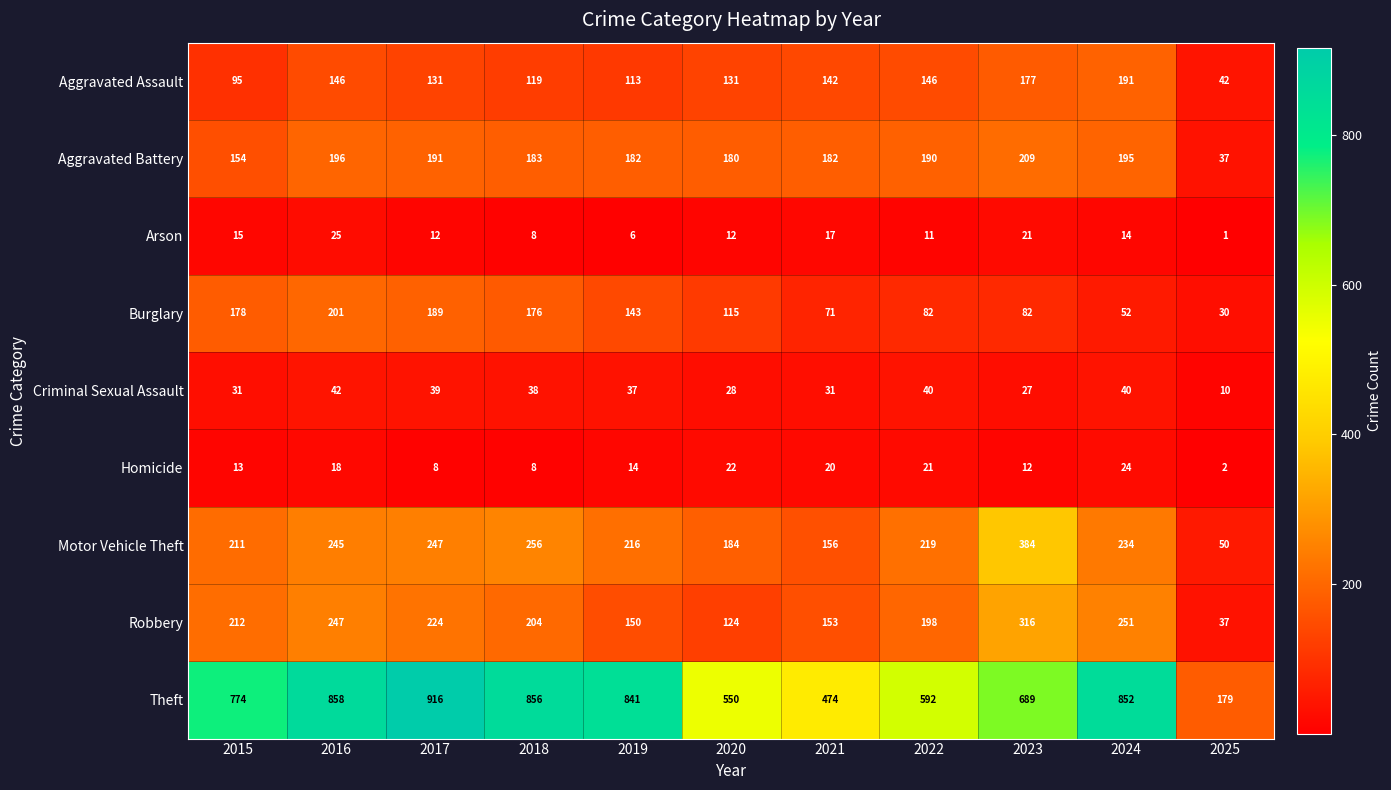

How many data points does each series have?

11